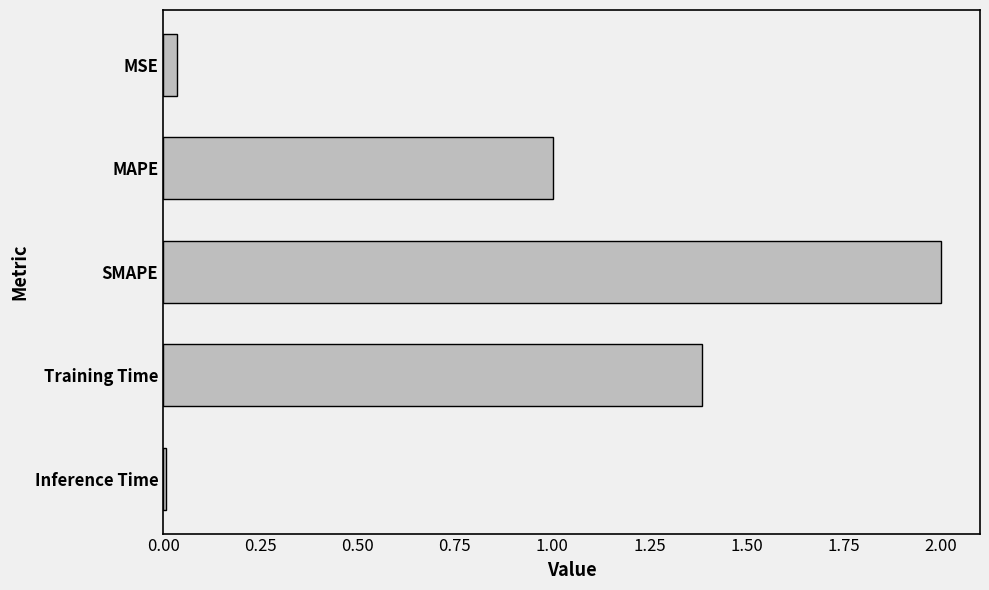

What is the label of the 3rd bar from the bottom?

SMAPE